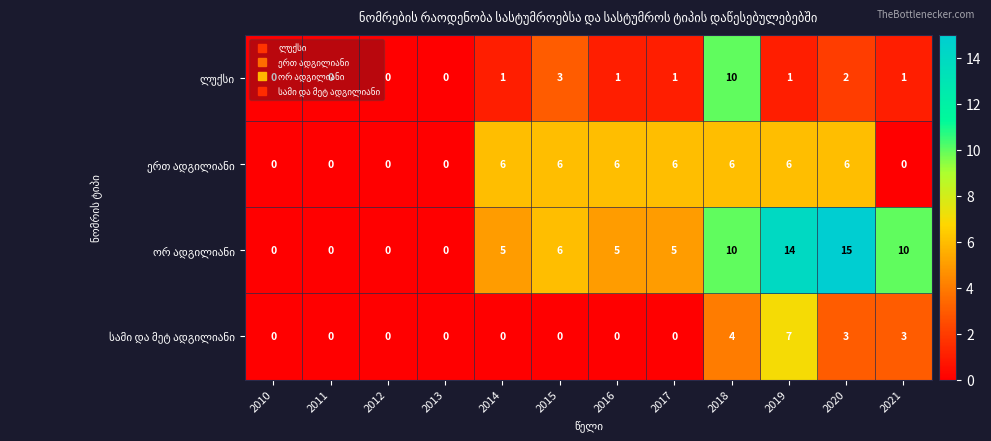

At which category does the chart reach its peak across all series?

2020